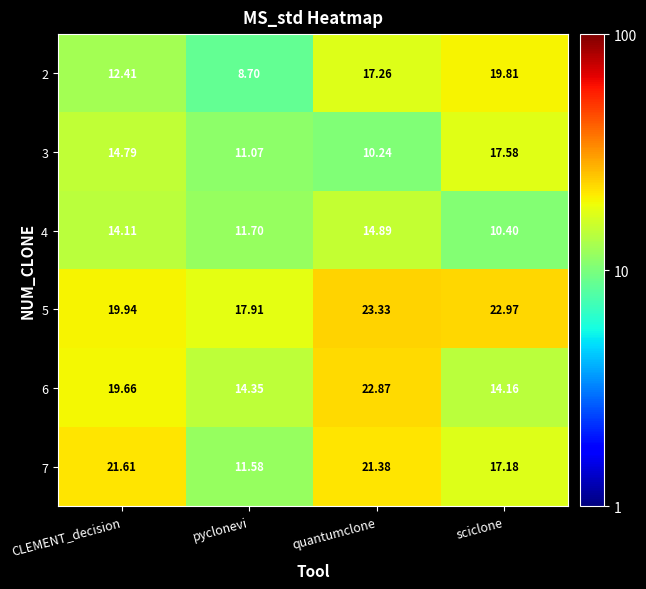

Where is 6 nearest to the value 18?

CLEMENT_decision